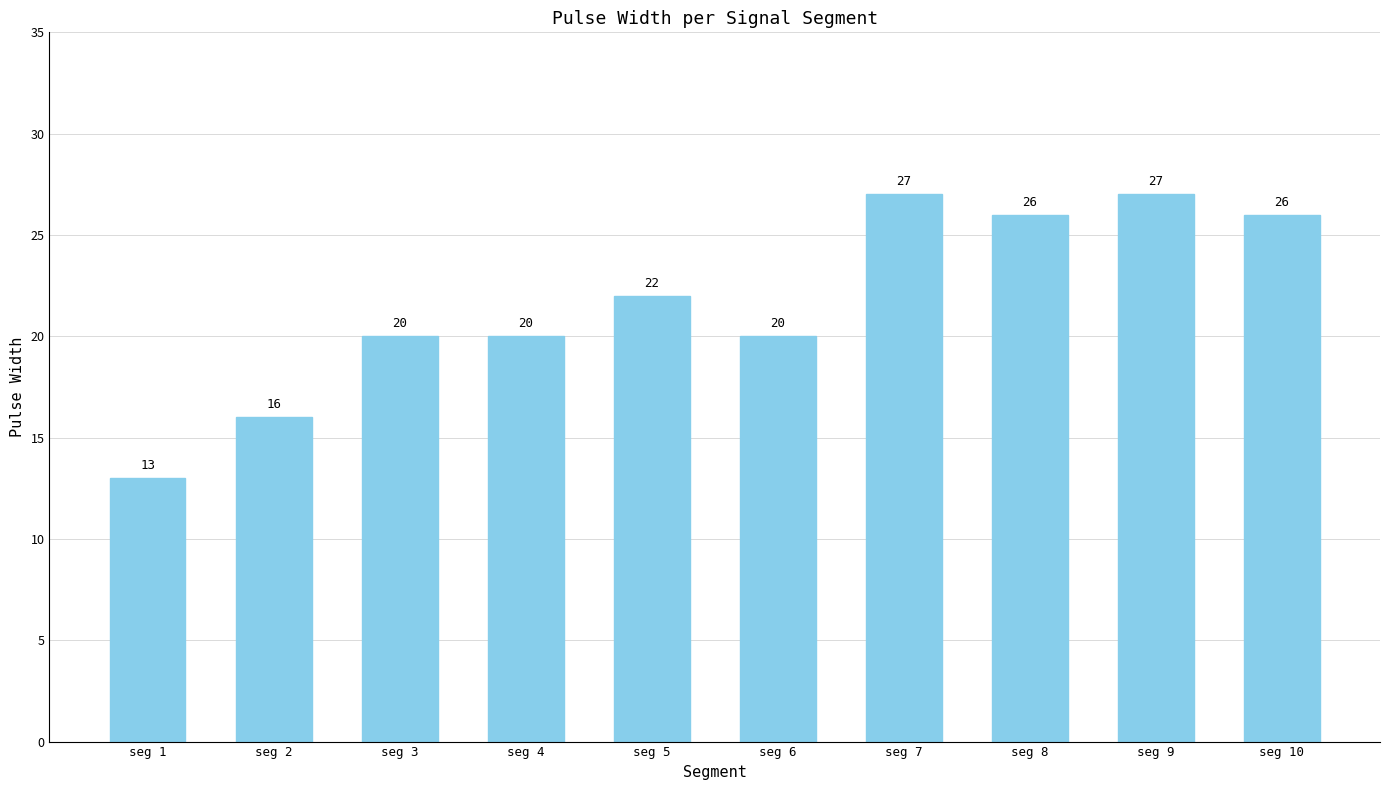

Are the bars grouped side by side (vs. stacked)?

No